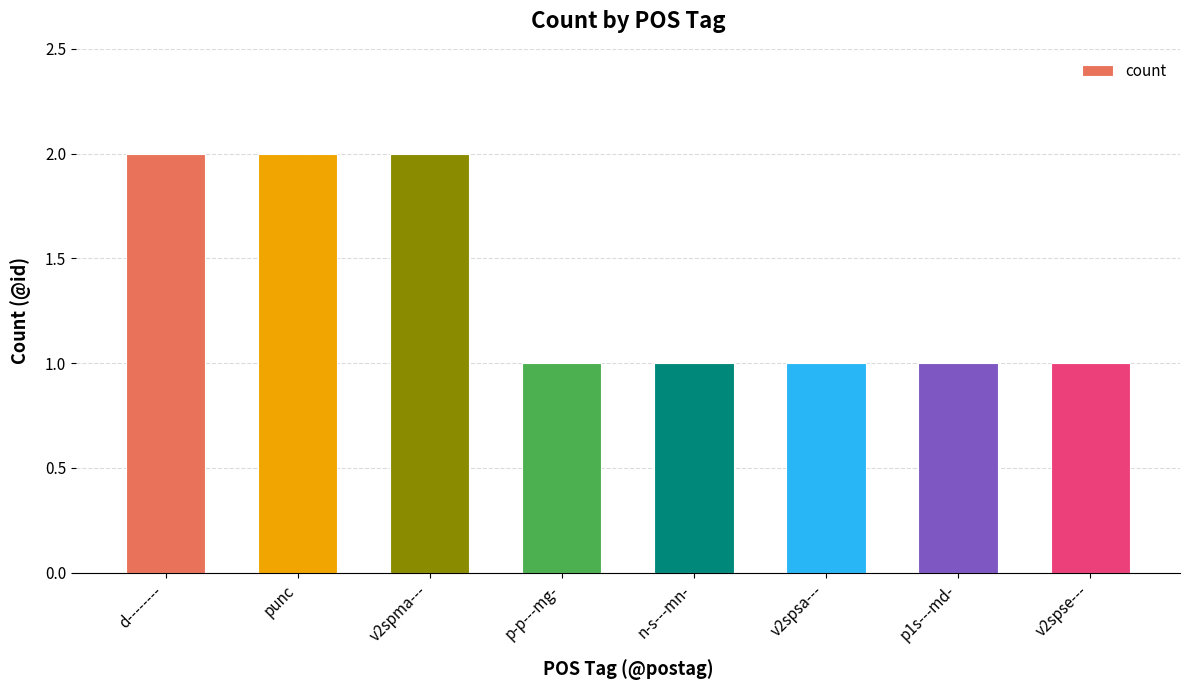

What is the difference between the maximum and second lowest values?

1